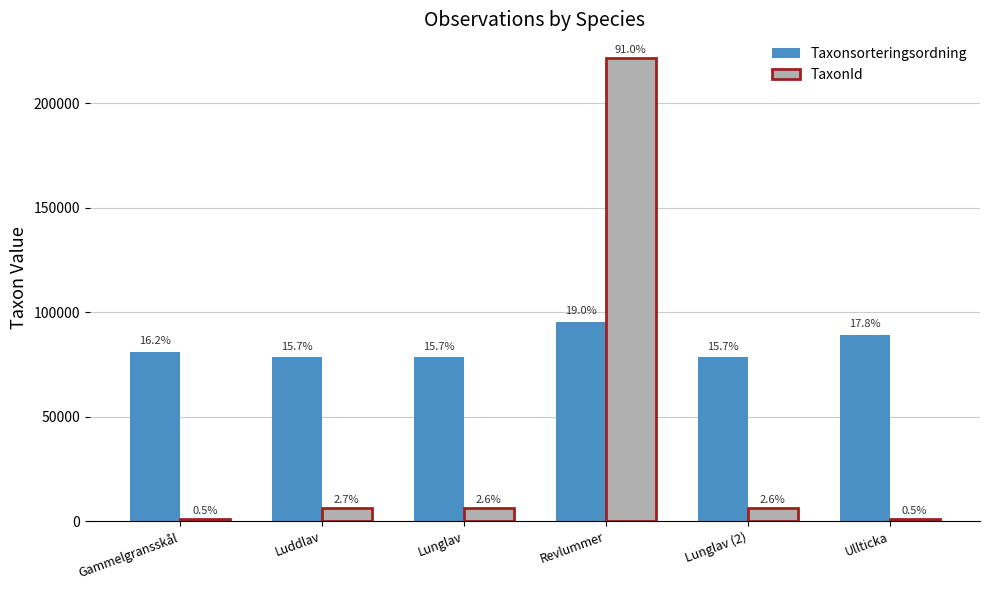

Read the Taxonsorteringsordning value at Lunglav.

78569